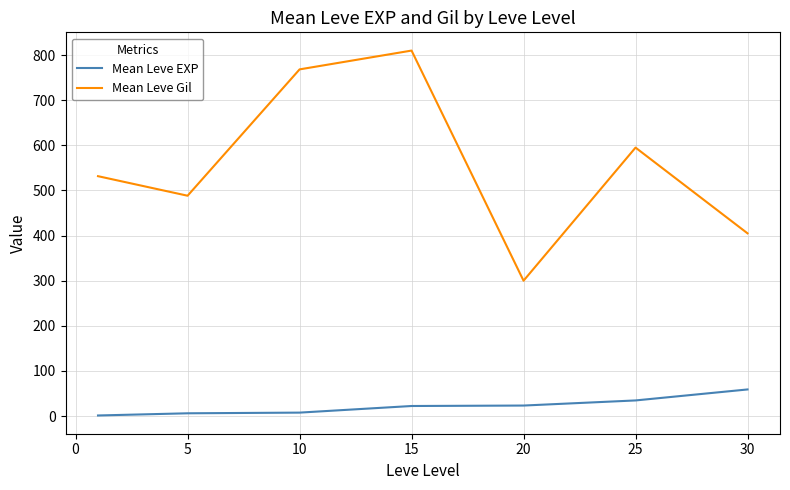

Which series has the largest total across all categories?

Mean Leve Gil